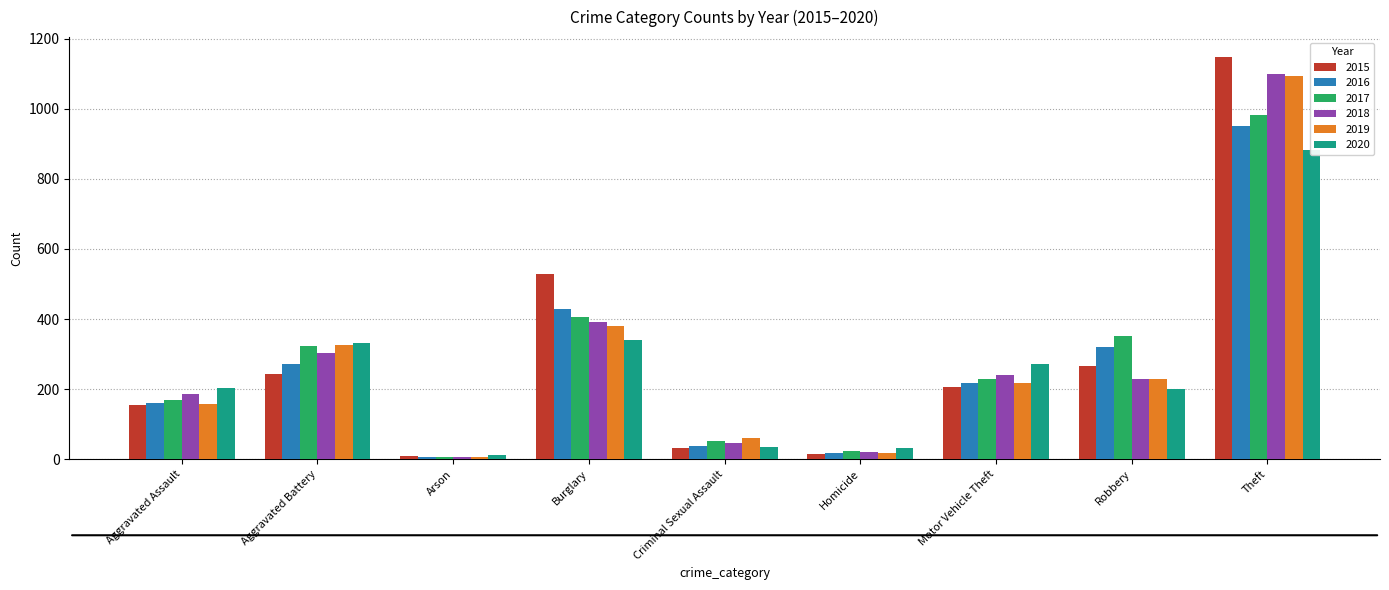

Reading right to left, transcribe all the data shown in this chart.

2015: Theft=1147	Robbery=267	Motor Vehicle Theft=207	Homicide=14	Criminal Sexual Assault=32	Burglary=528	Arson=8	Aggravated Battery=244	Aggravated Assault=154
2016: Theft=952	Robbery=321	Motor Vehicle Theft=217	Homicide=18	Criminal Sexual Assault=37	Burglary=428	Arson=6	Aggravated Battery=273	Aggravated Assault=160
2017: Theft=983	Robbery=353	Motor Vehicle Theft=228	Homicide=24	Criminal Sexual Assault=53	Burglary=405	Arson=7	Aggravated Battery=324	Aggravated Assault=168
2018: Theft=1098	Robbery=230	Motor Vehicle Theft=240	Homicide=20	Criminal Sexual Assault=45	Burglary=393	Arson=6	Aggravated Battery=302	Aggravated Assault=185
2019: Theft=1094	Robbery=230	Motor Vehicle Theft=217	Homicide=18	Criminal Sexual Assault=60	Burglary=380	Arson=7	Aggravated Battery=325	Aggravated Assault=158
2020: Theft=882	Robbery=201	Motor Vehicle Theft=273	Homicide=31	Criminal Sexual Assault=36	Burglary=339	Arson=12	Aggravated Battery=332	Aggravated Assault=203